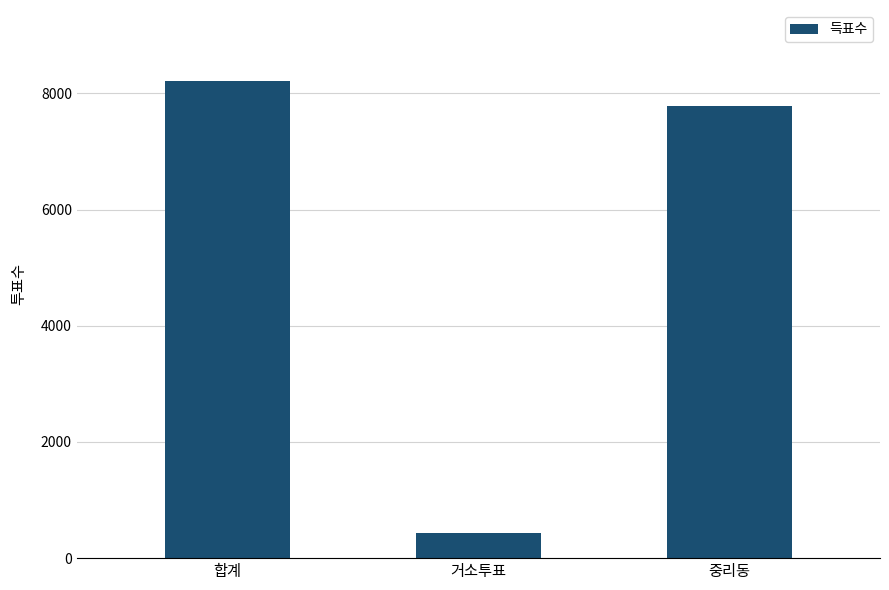

What is the label of the 1st bar from the left?

합계